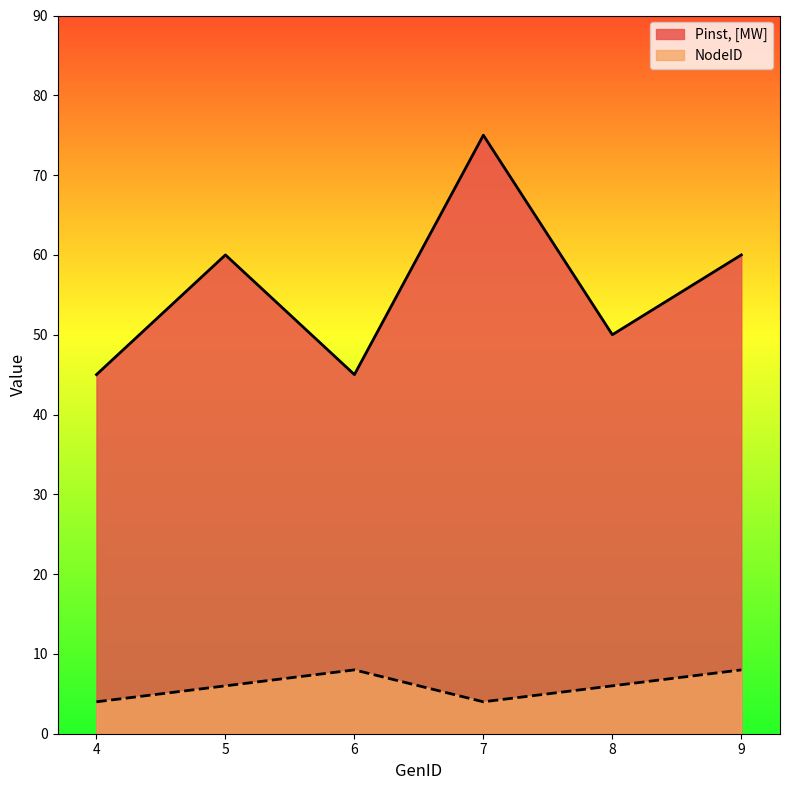

Read the NodeID value at 4.

4